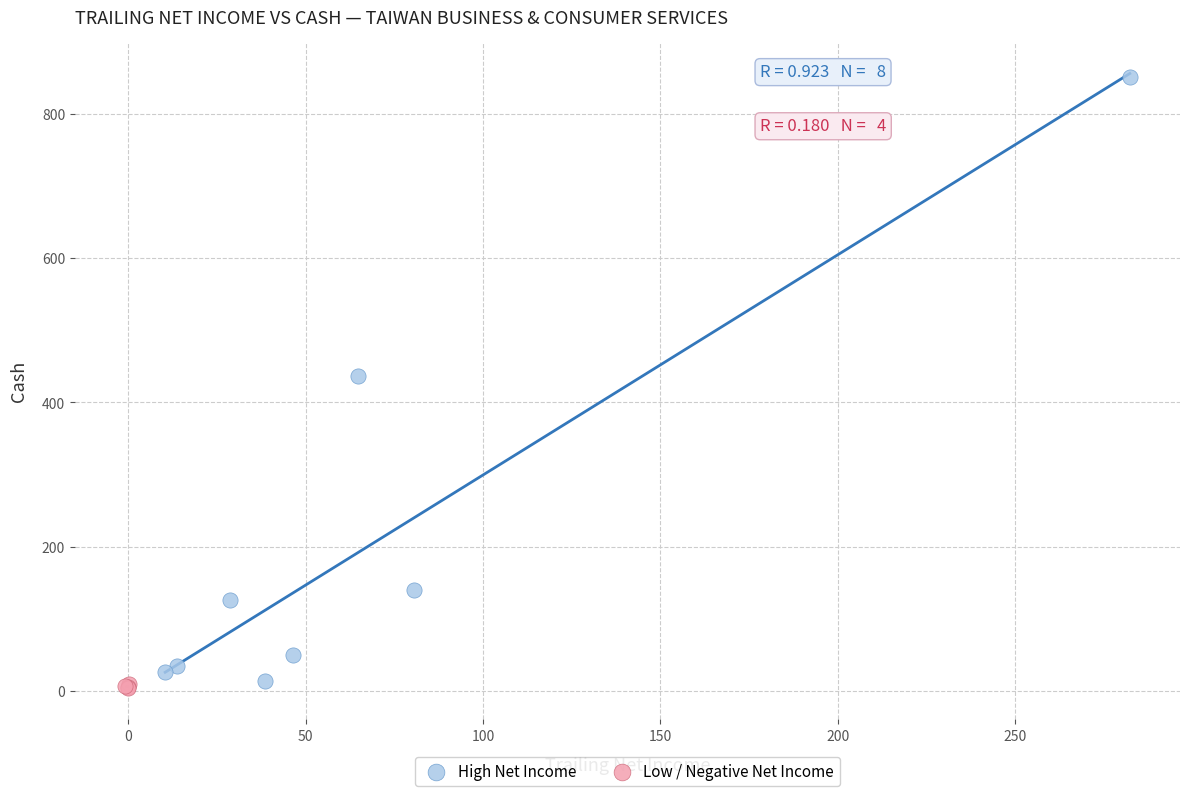

Which series contains the lowest Y value?

Low / Negative Net Income